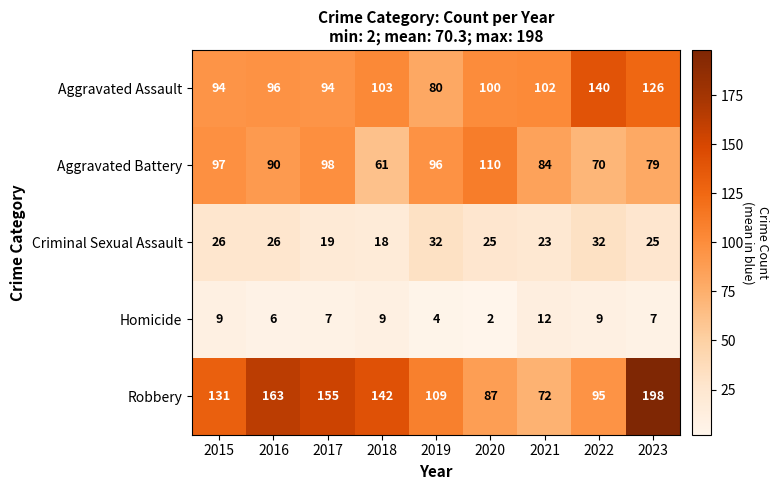

What is the maximum value for Robbery?

198